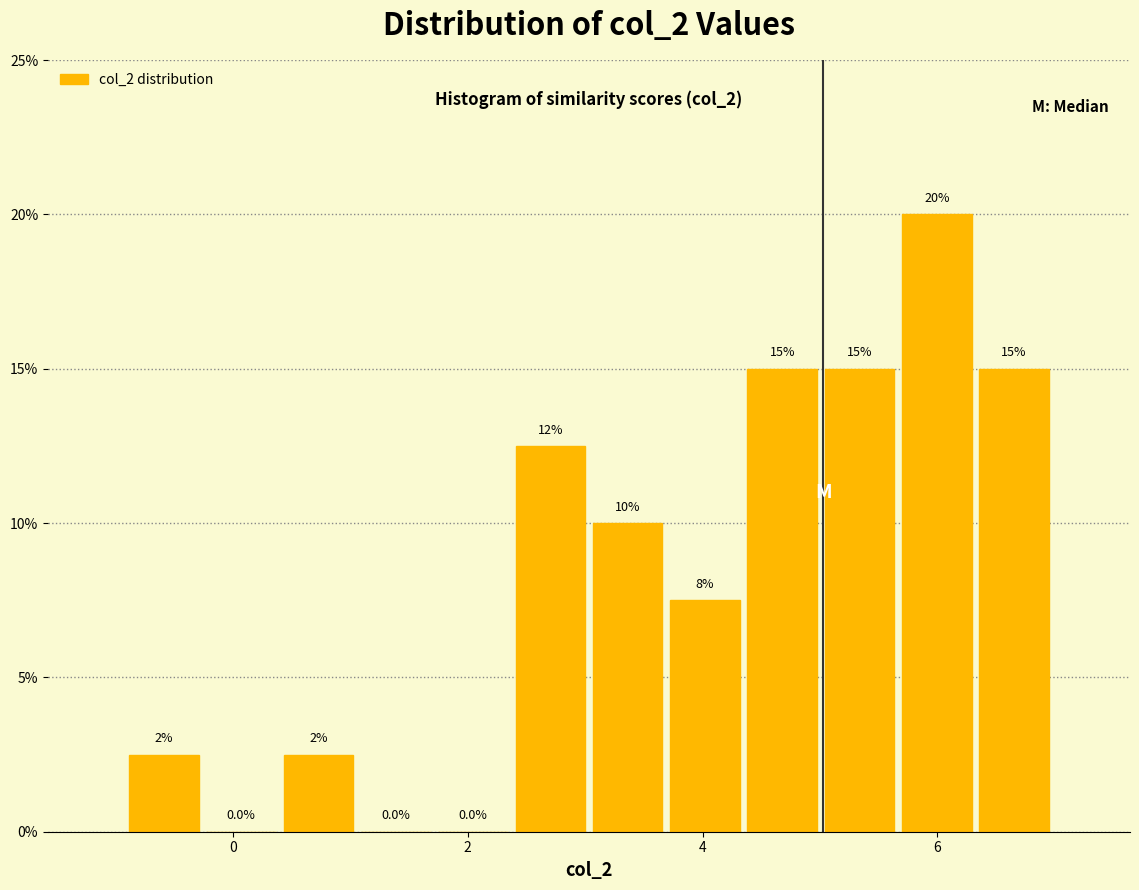

Around what value on the x-axis is the tallest bar? Give the approximate position of its centre, as read against the axis.

6.0